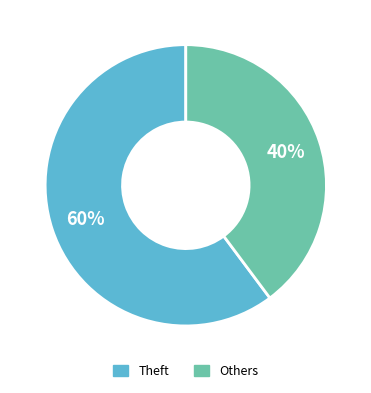

Count the number of slices in the pie.

2